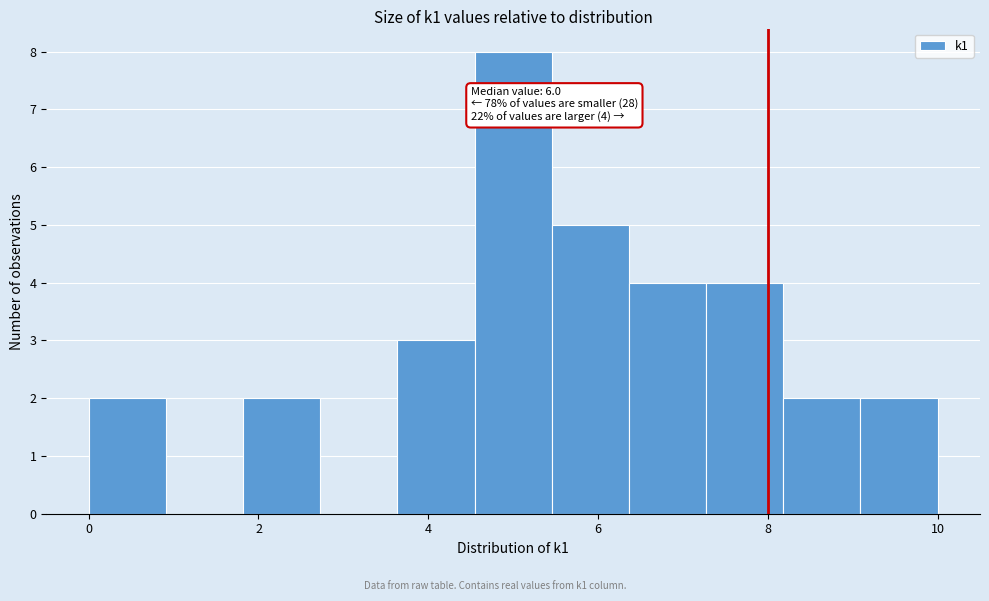

Over which range of the x-axis is the bar tallest?

4.6 to 5.4